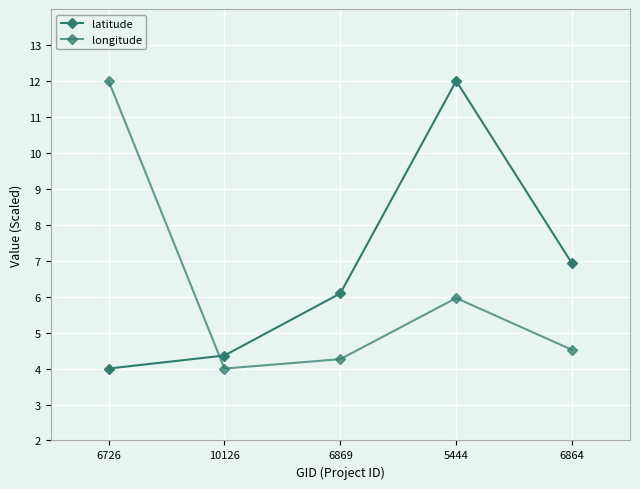

What is the sum of the longitude values at 5444 and 6869?

10.2